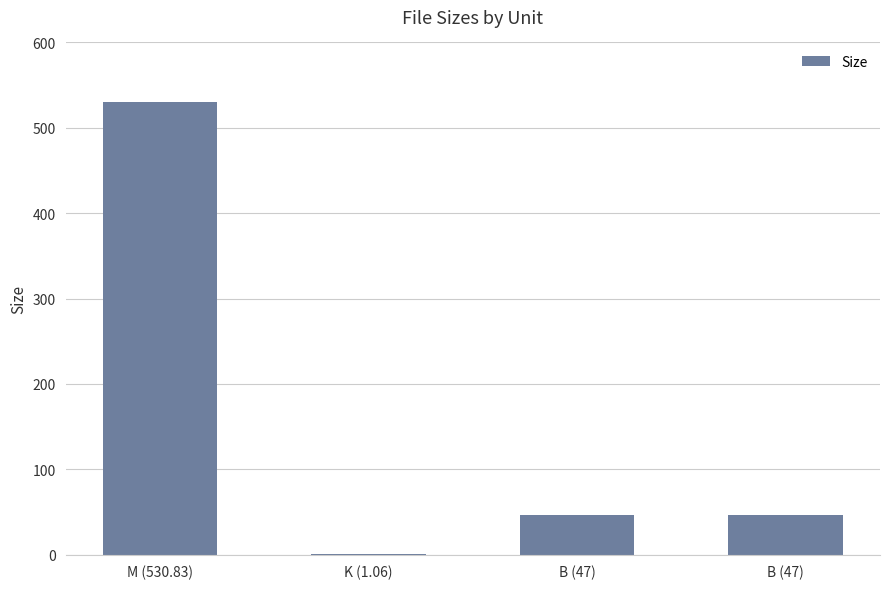

Where is the data nearest to the value 265?

B (47)